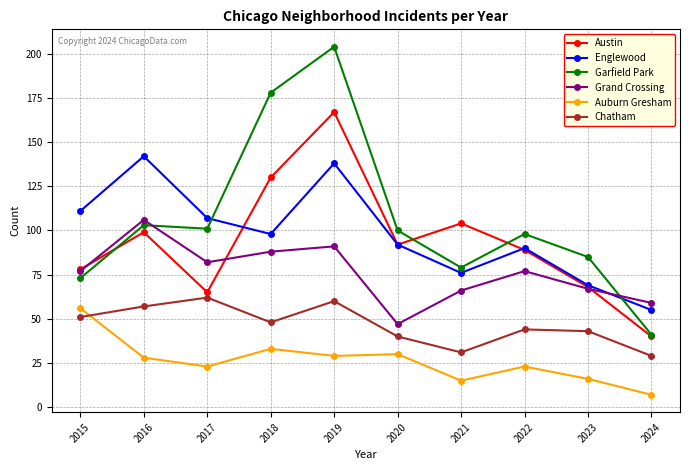

At how many categories does at least one series exceed 45?

10